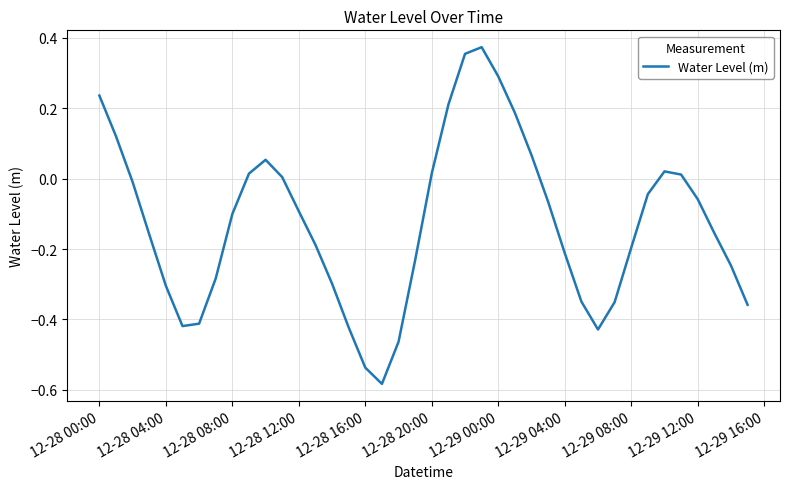

What is the difference between the maximum and minimum values?

1.0